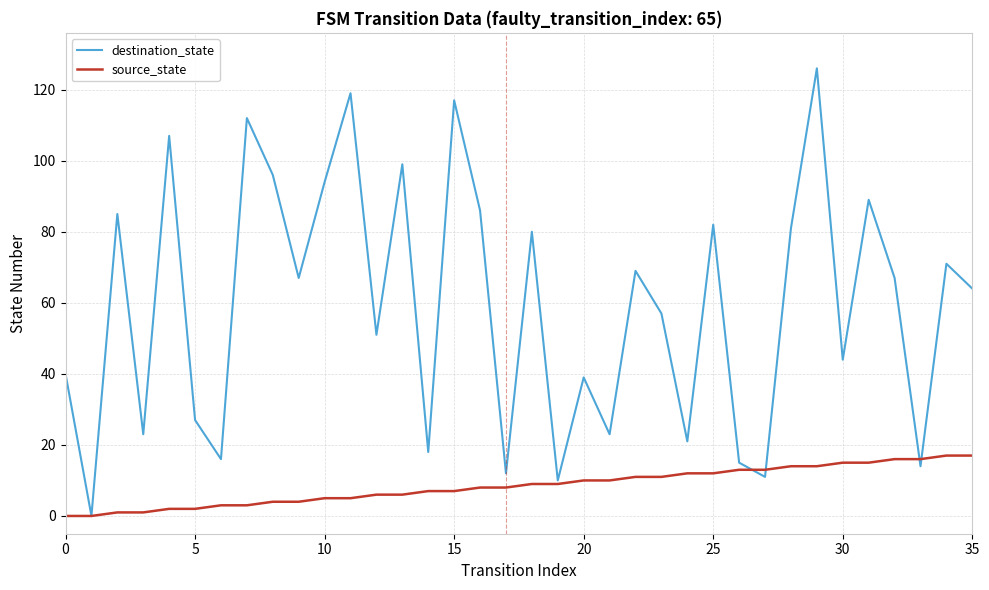

What is the average value of the destination_state series?

59